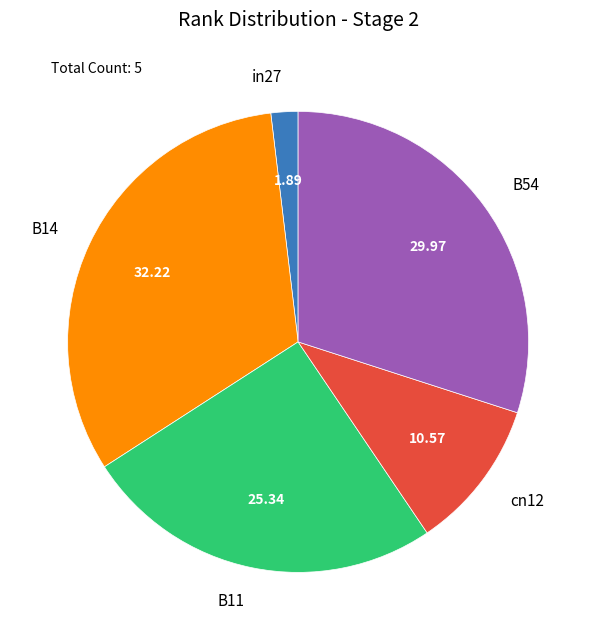

Which category has the biggest portion of the pie?

B14